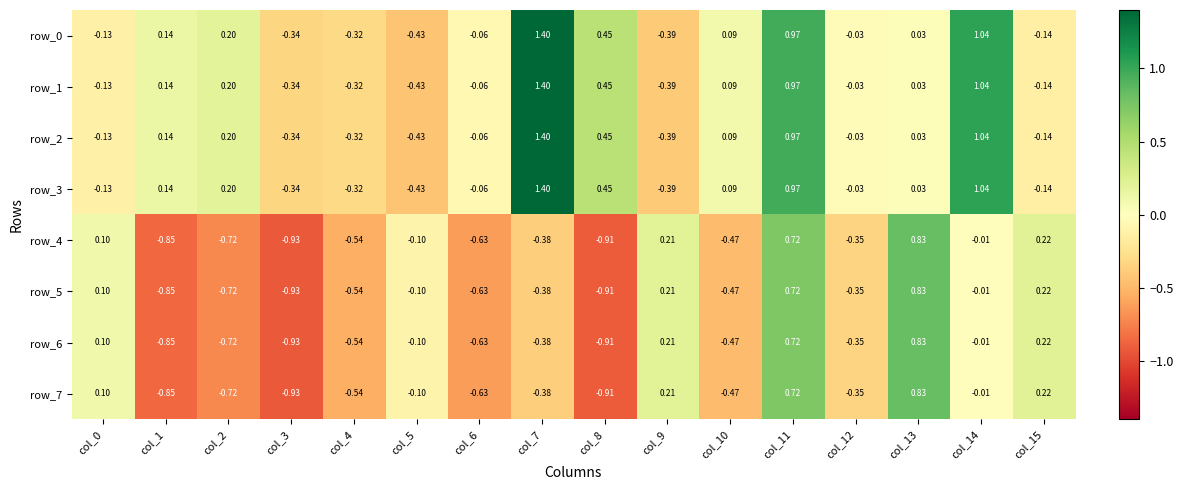

Where does the row_5 series first go above 0?

col_0